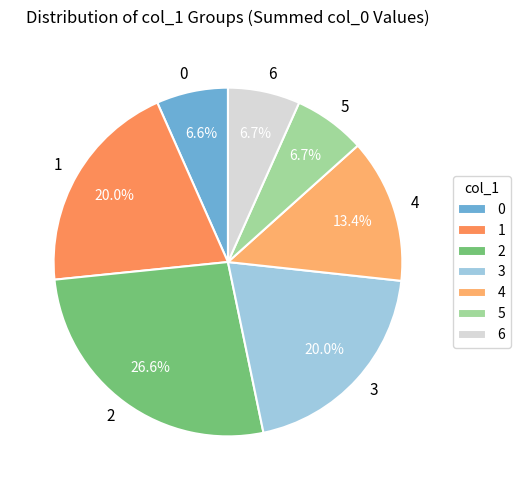

To the nearest percent, what percentage of the pie is 1?

20%